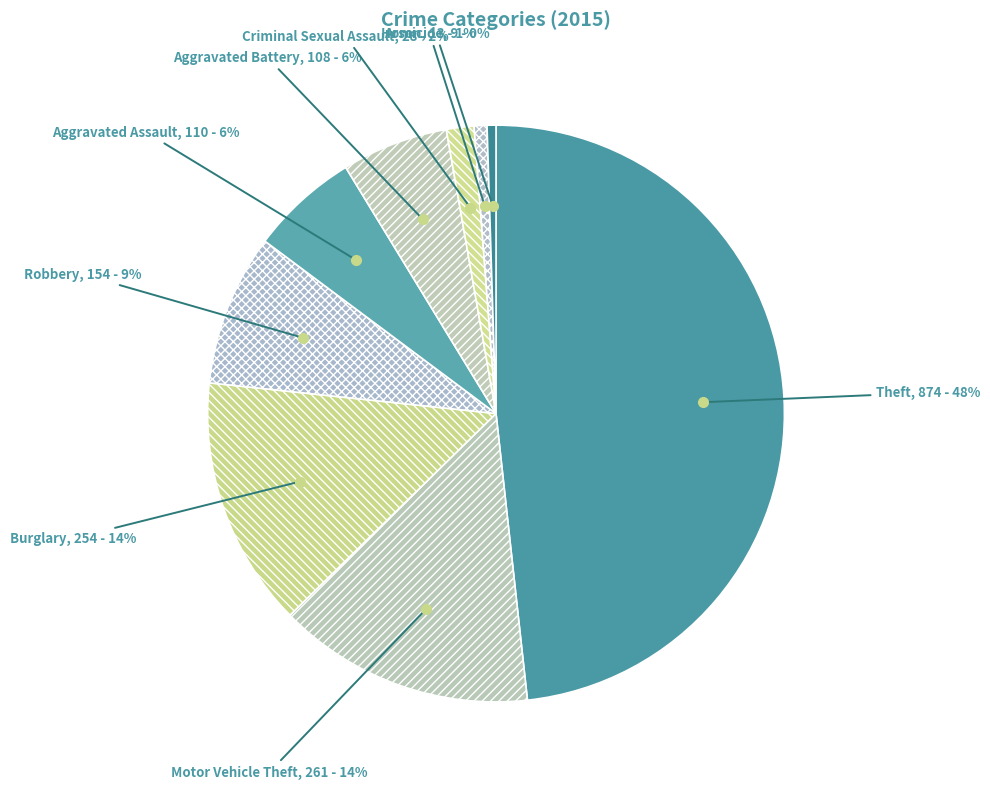

How many slices are in this pie chart?

9